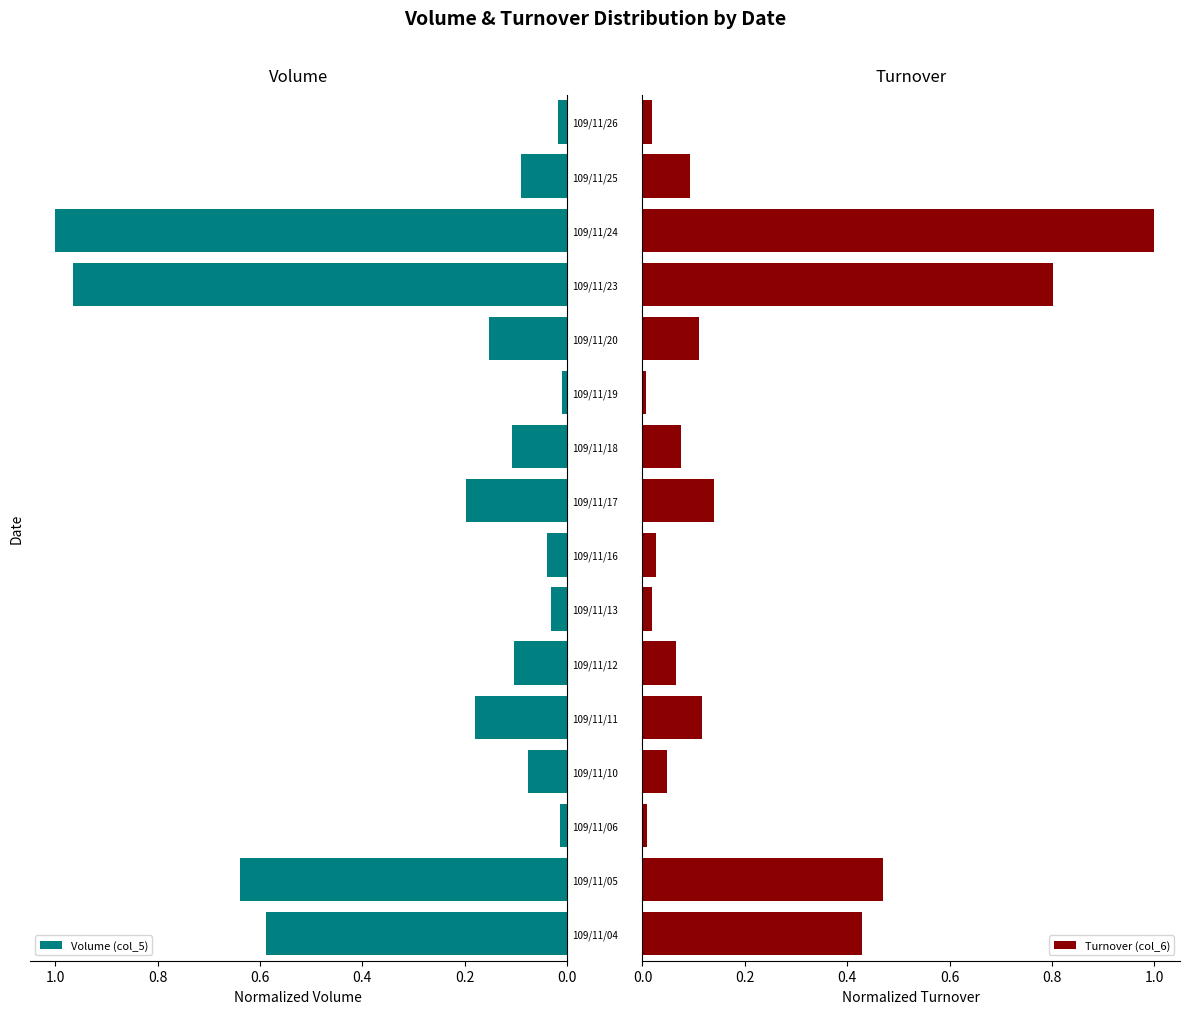

Which series has the widest spread of values?

Turnover (col_6)